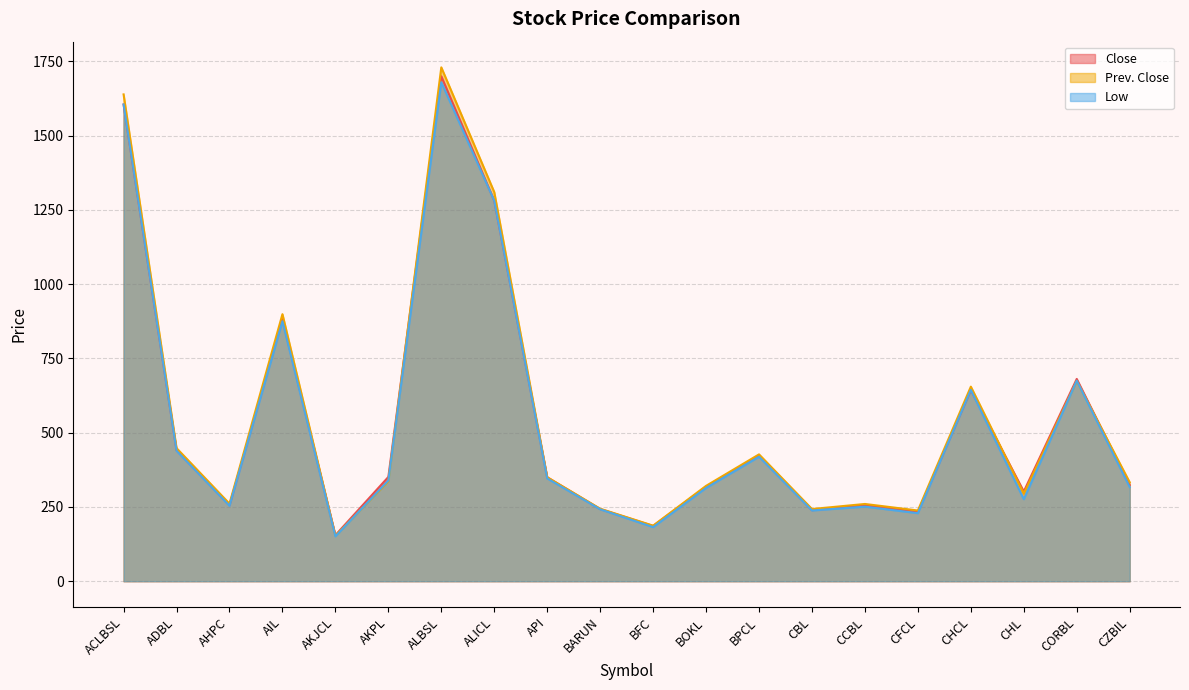

True or false: Low and Close intersect in this chart.

False